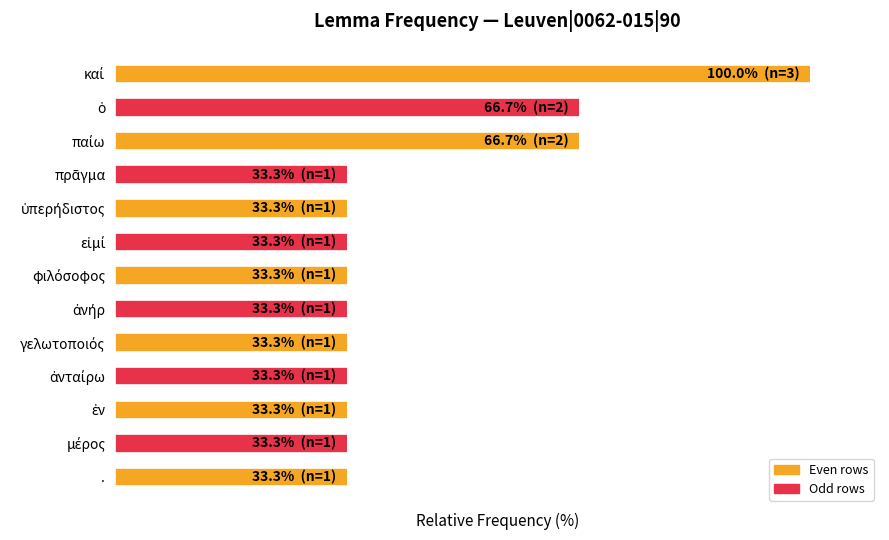

Are the bars horizontal?

Yes